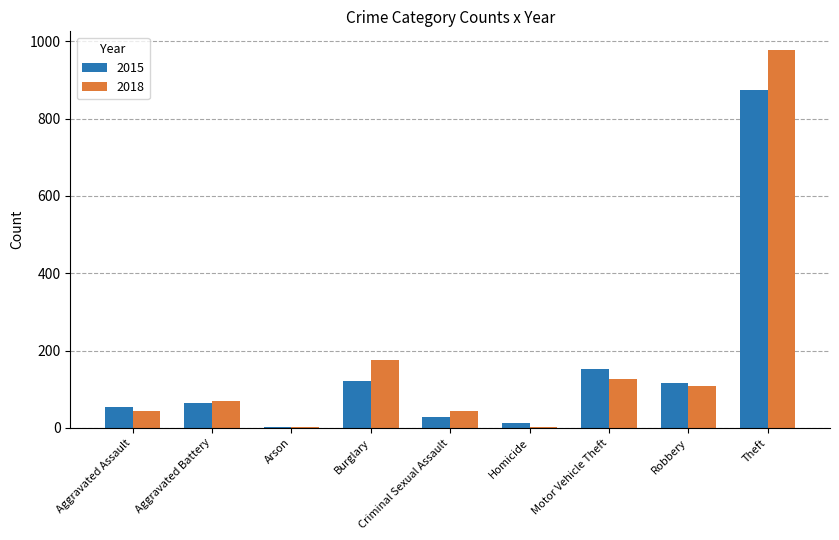

What is the maximum value shown in the chart?

977